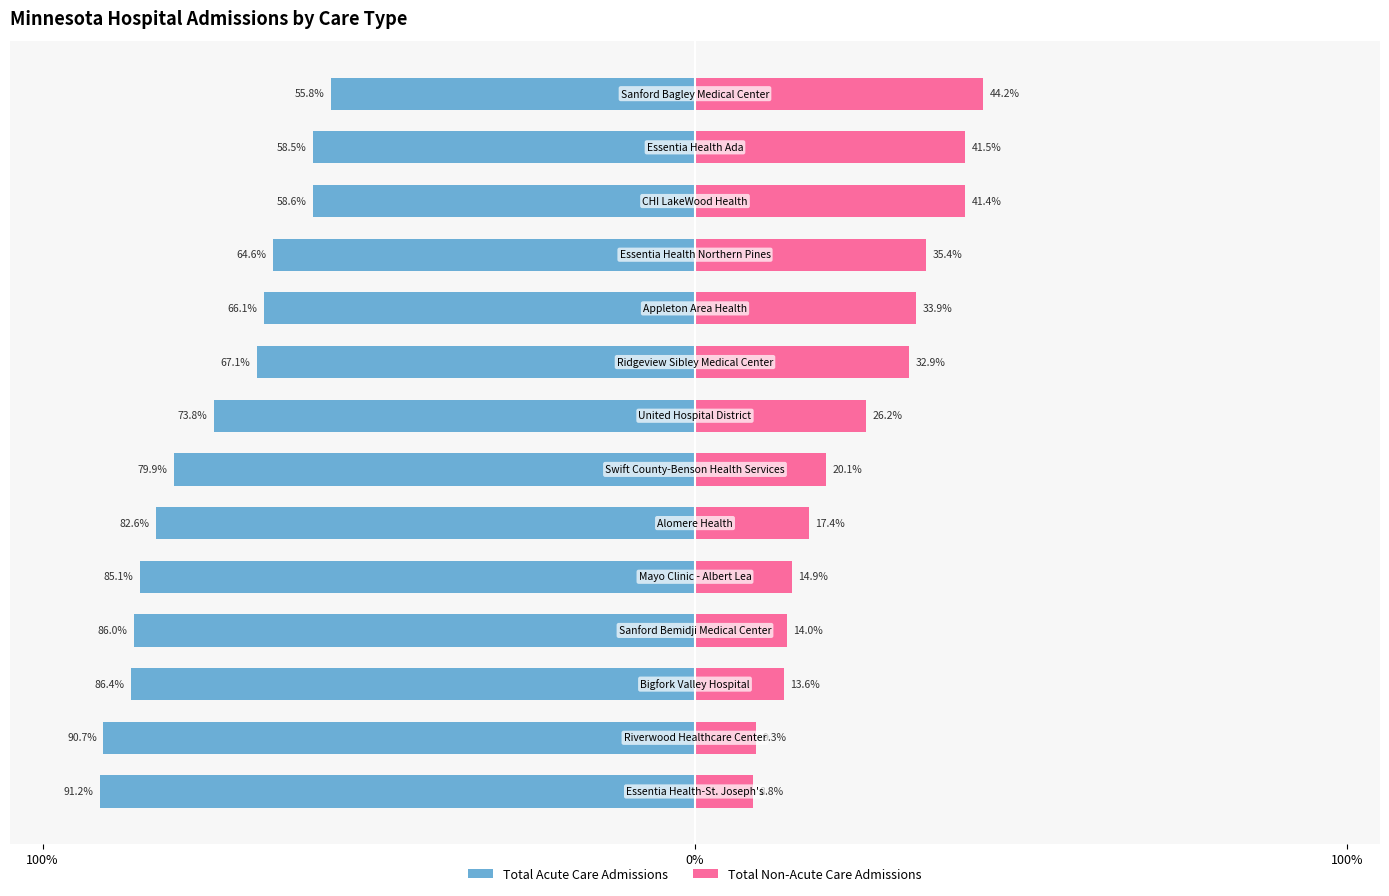

What is the difference between the maximum and minimum values in the Total Non-Acute Care Admissions series?

35.4